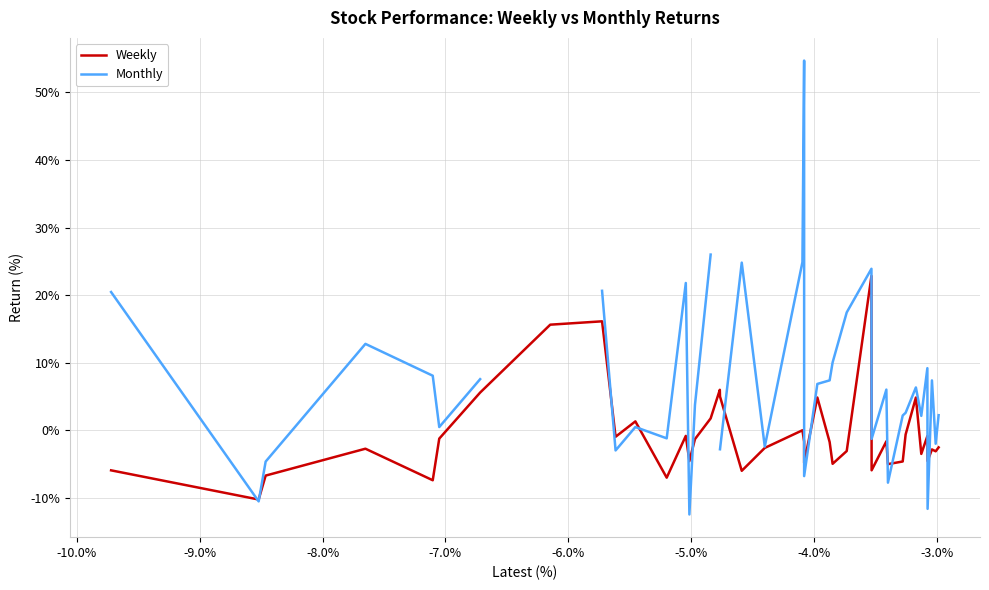

What is the minimum value for Monthly?

-12.5